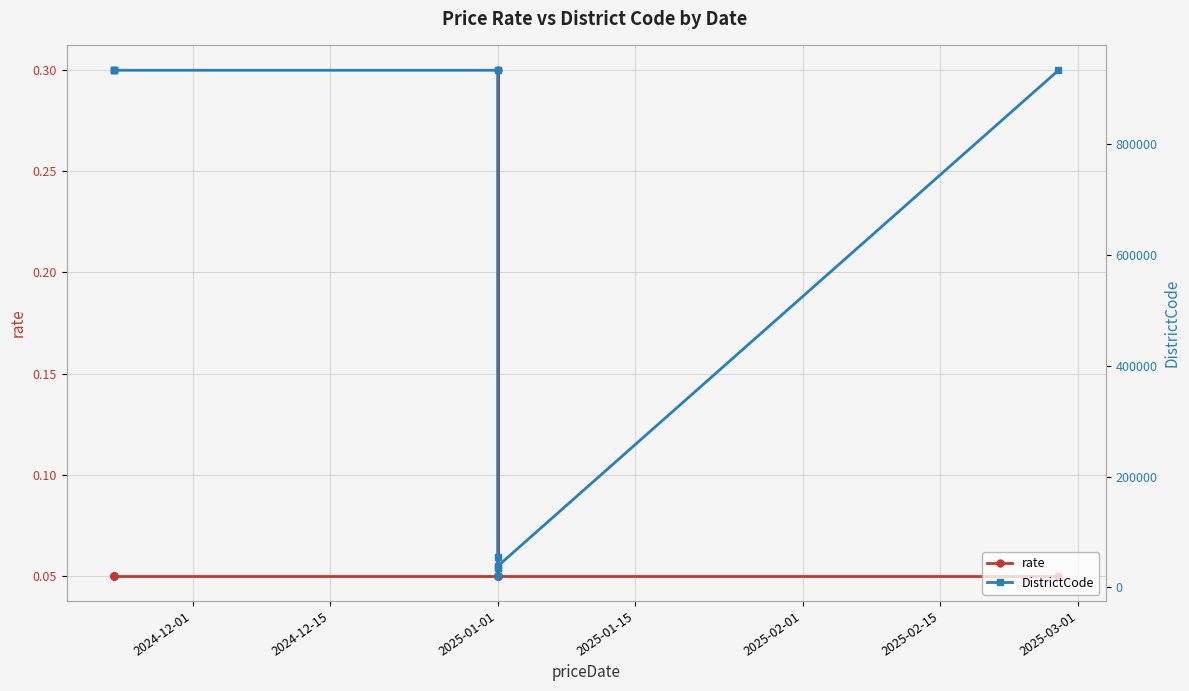

What is the difference between the maximum and minimum values in the DistrictCode series?

913014.0